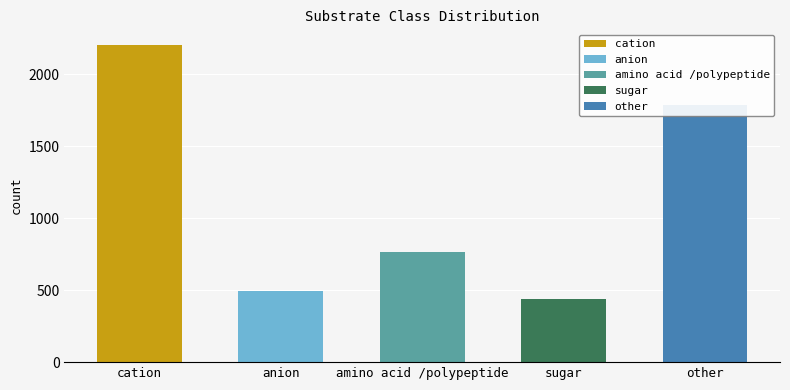

What is the difference between the second highest and second lowest values?

1292